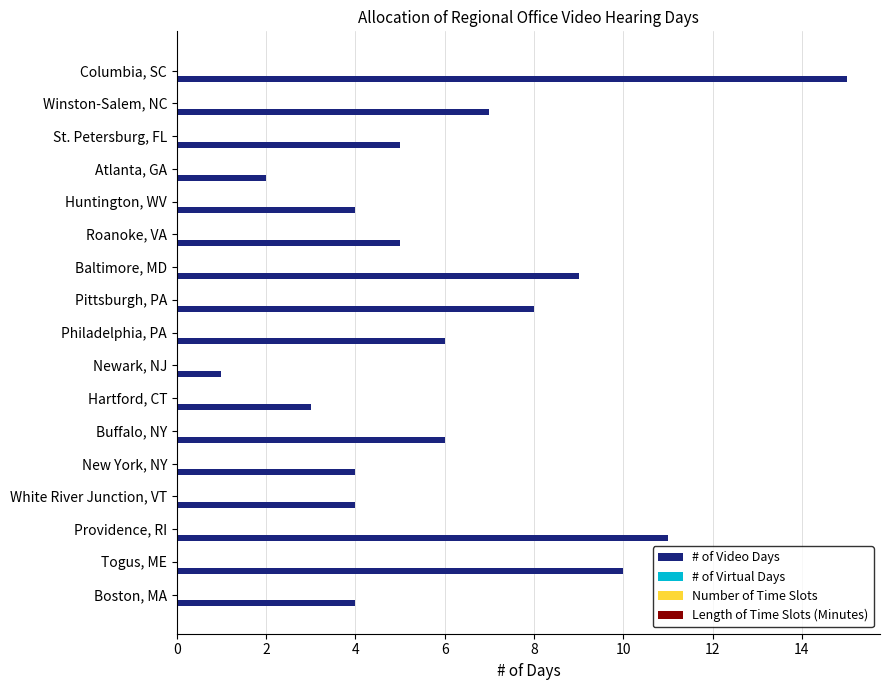

What is the difference between the maximum and minimum values?

14